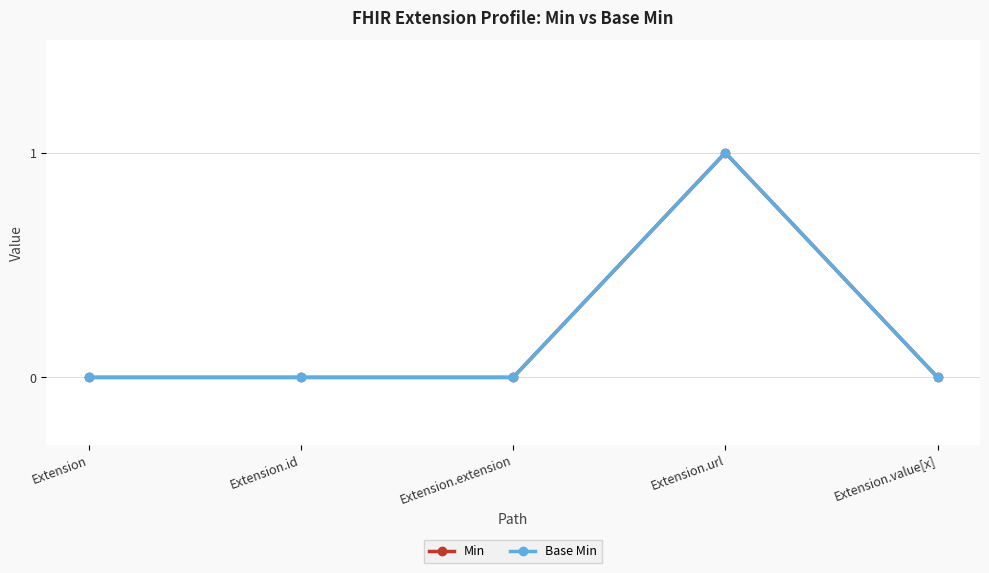

What is the label of the 1st point from the left?

Extension